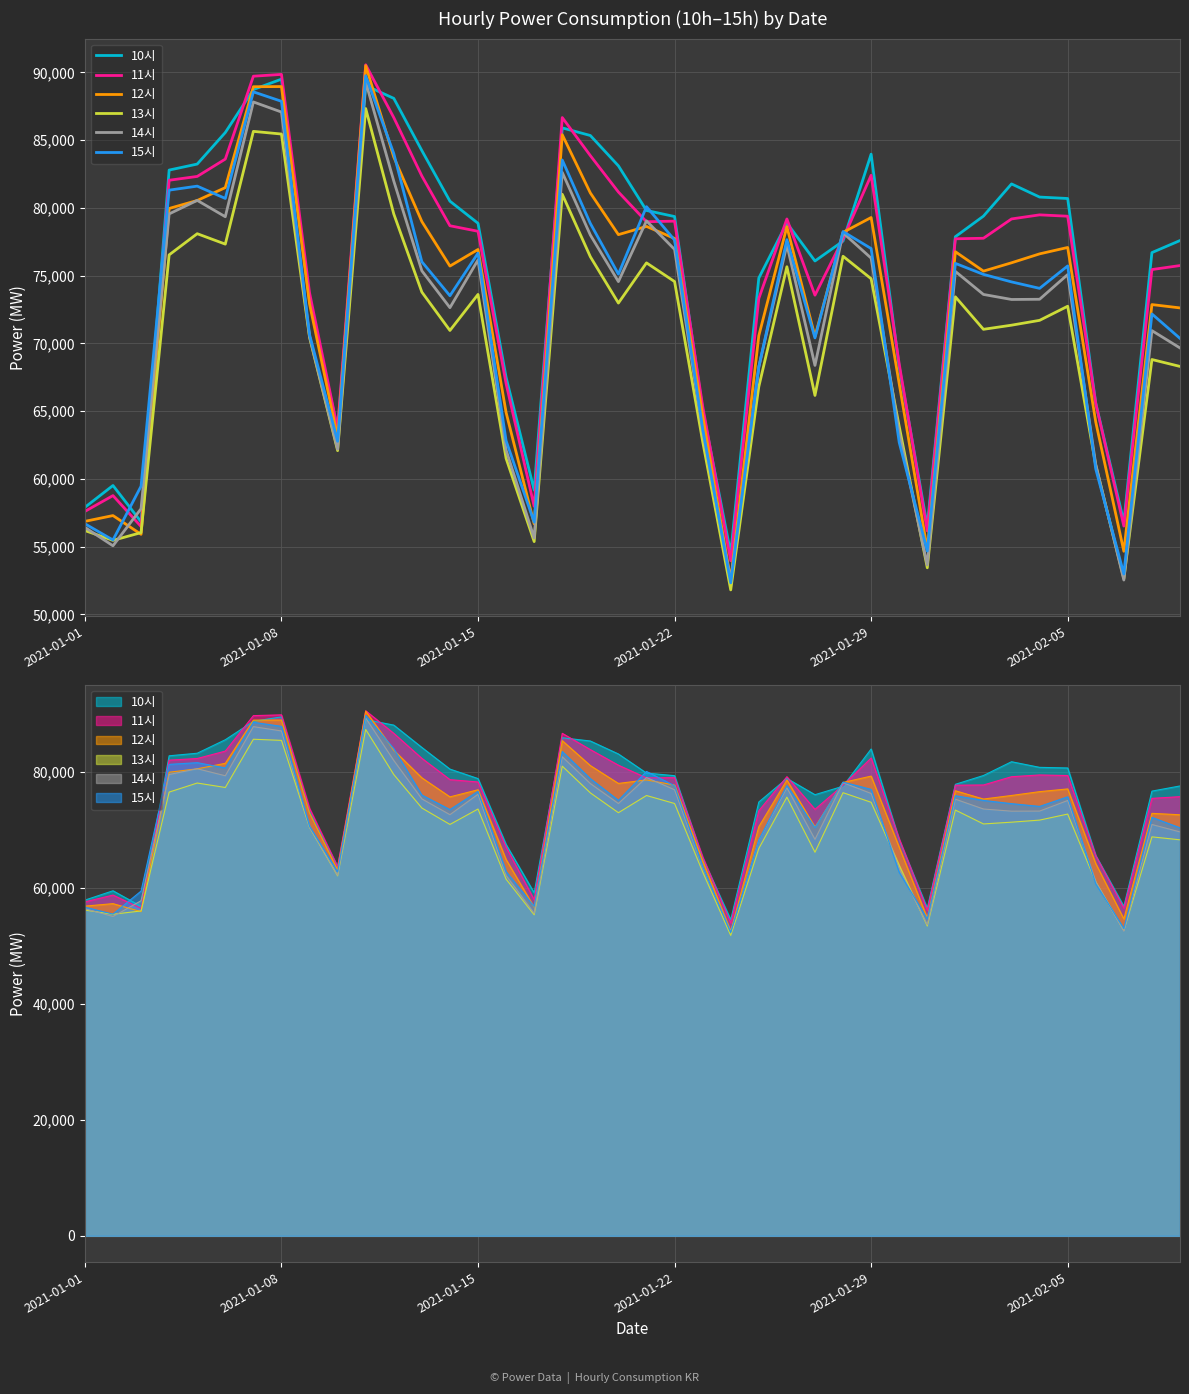

Is the value of 13시 at 2021-01-01 greater than the value of 15시 at 2021-01-29?

No